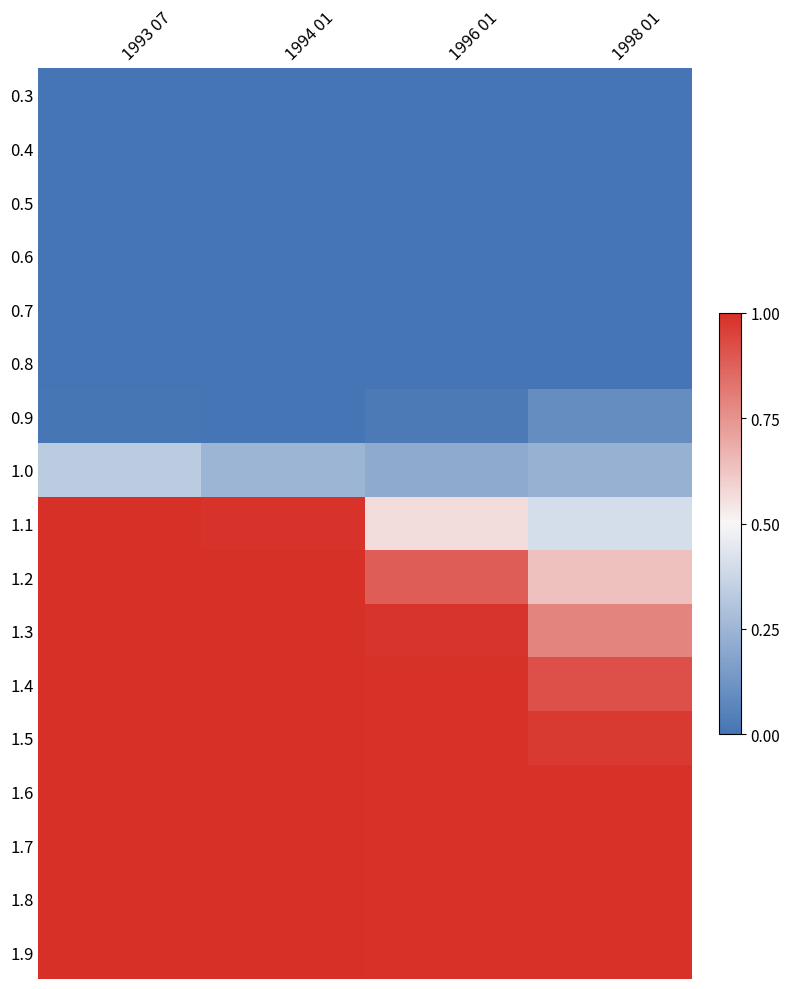

What is the total value across all series at 1993 07?

9.7